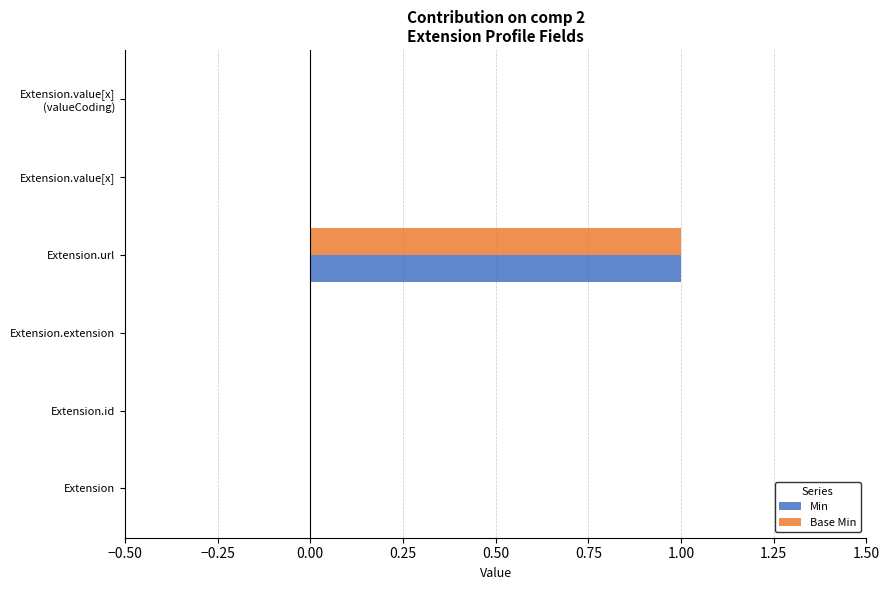

Which category has the highest value in the Min series?

Extension.url